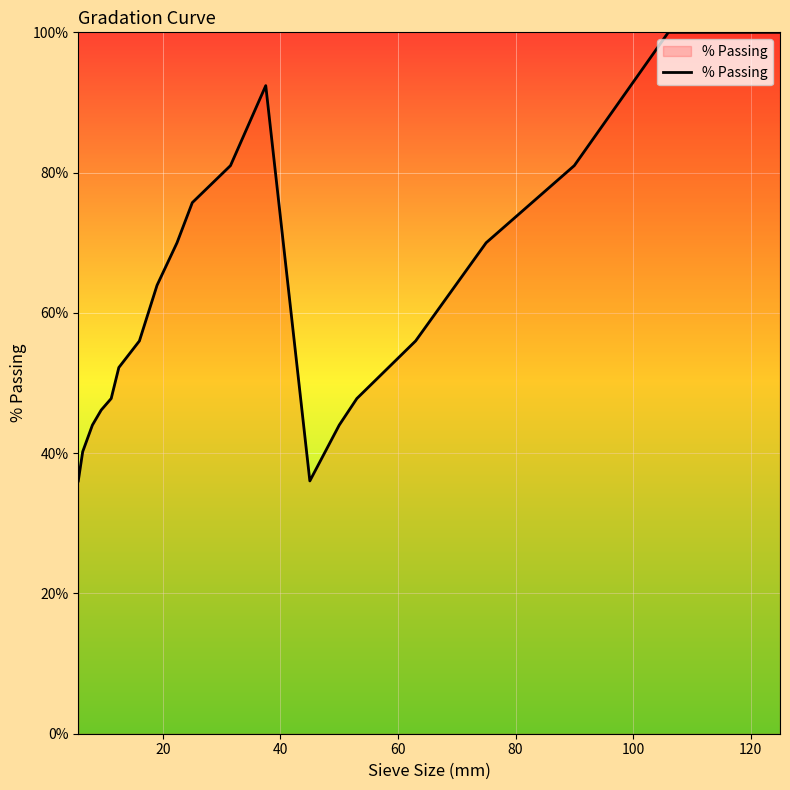

What is the maximum value shown in the chart?

100.0